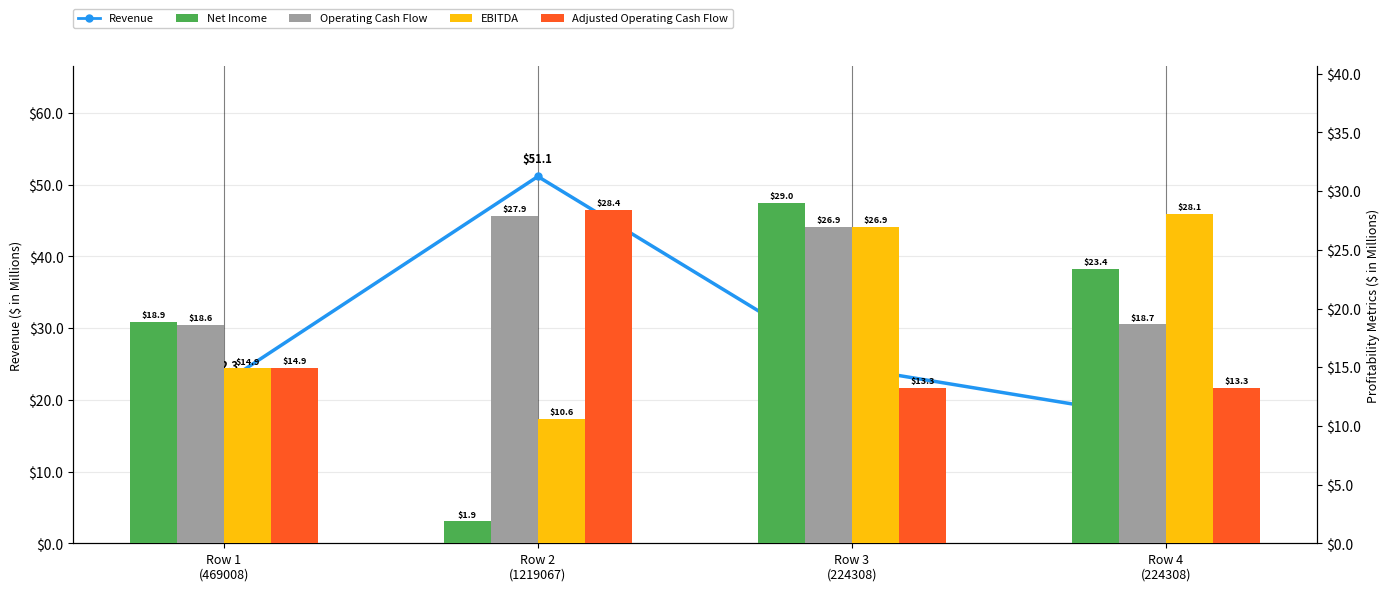

Where does the Net Income series first go above 23389?

Row 3
(224308)